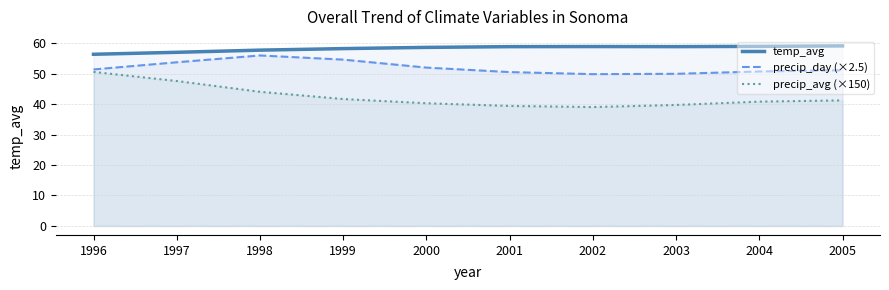

Which label corresponds to the smallest value in the chart?

2002